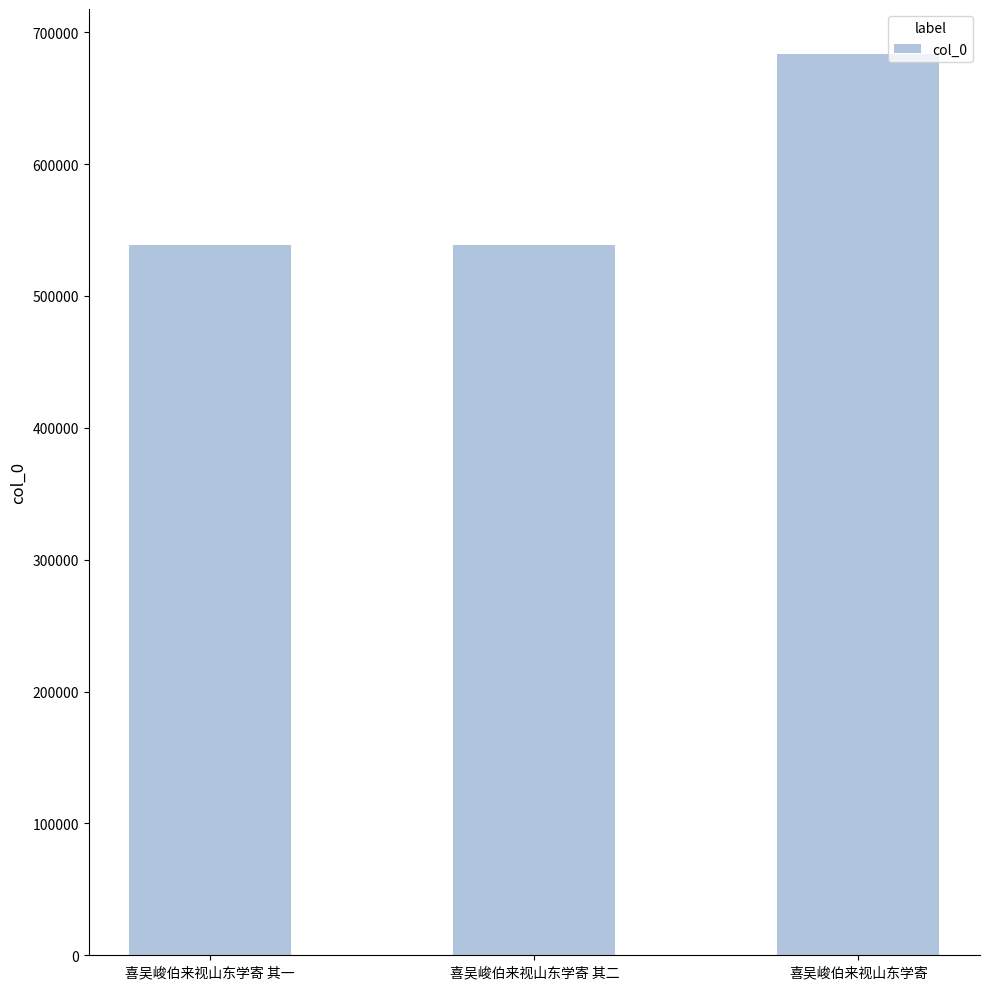

What is the value of the 2nd bar from the left?

538499